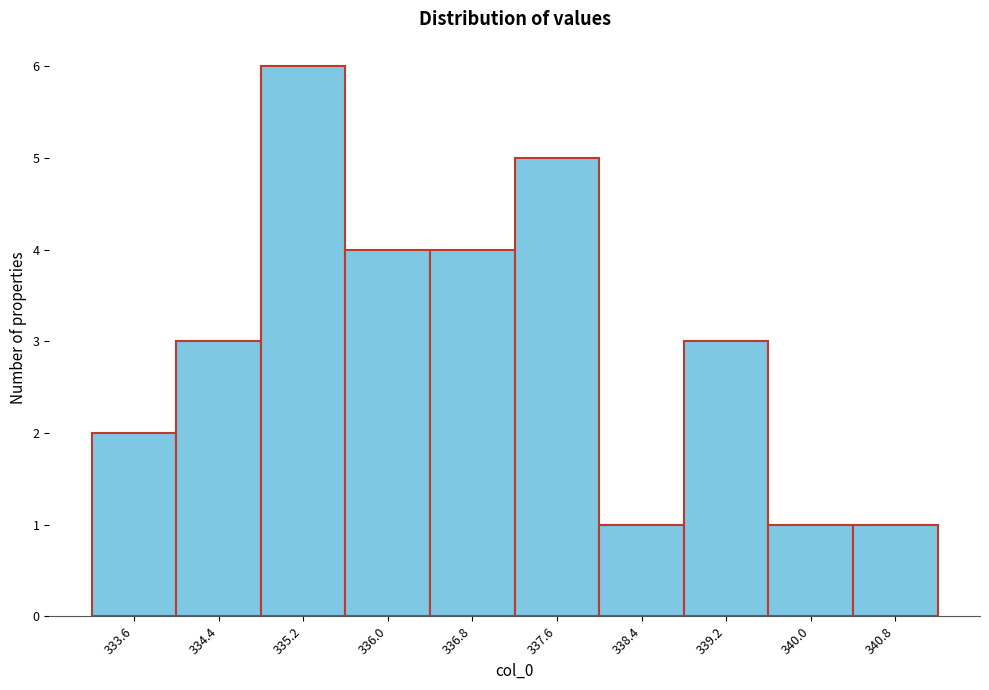

Reading right to left, transcribe all the data shown in this chart.

340.8=1	340.0=1	339.2=3	338.4=1	337.6=5	336.8=4	336.0=4	335.2=6	334.4=3	333.6=2